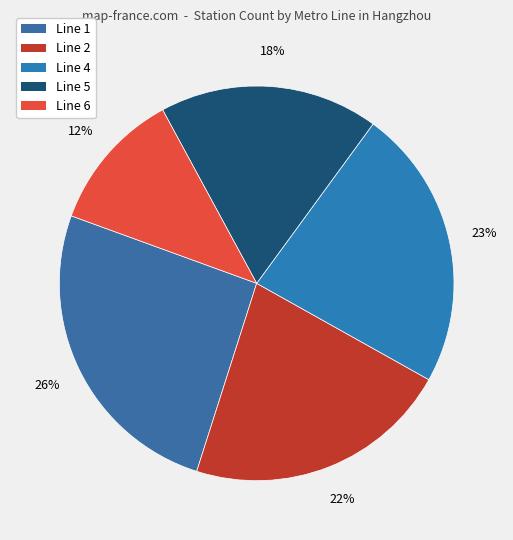

What percentage is the Line 6 slice, to the nearest percent?

12%